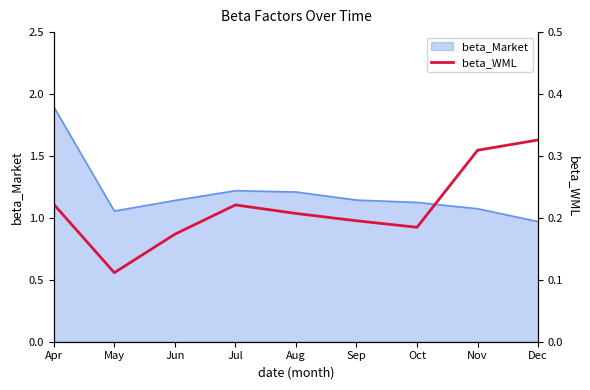

What is the smallest value displayed?

0.1